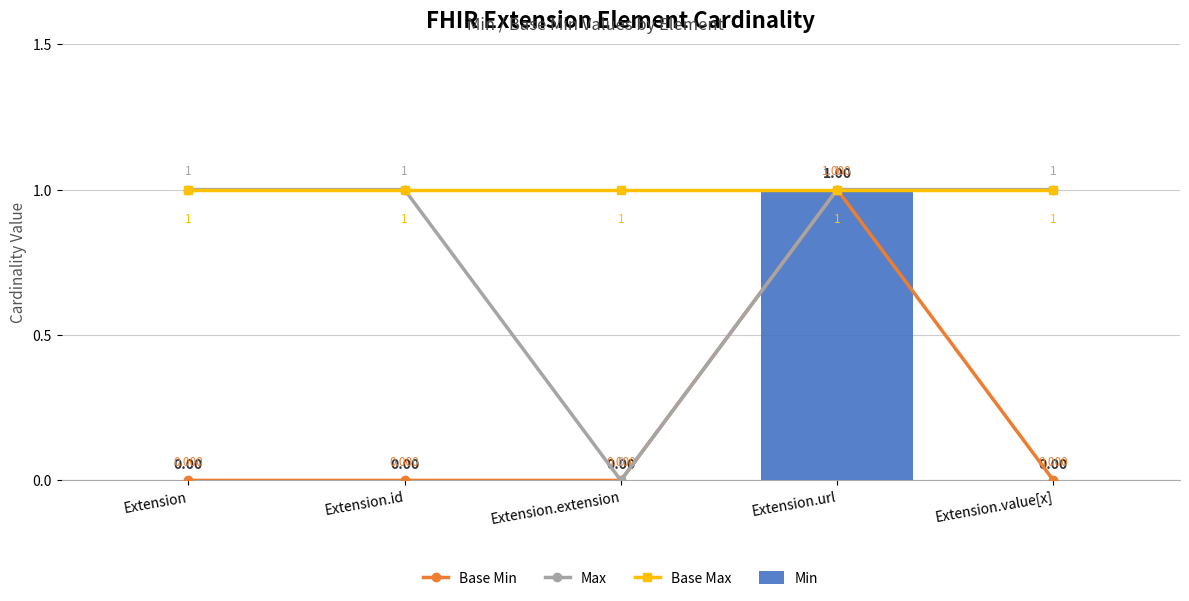

The Base Max series shows 1 at Extension.id. True or false?

True